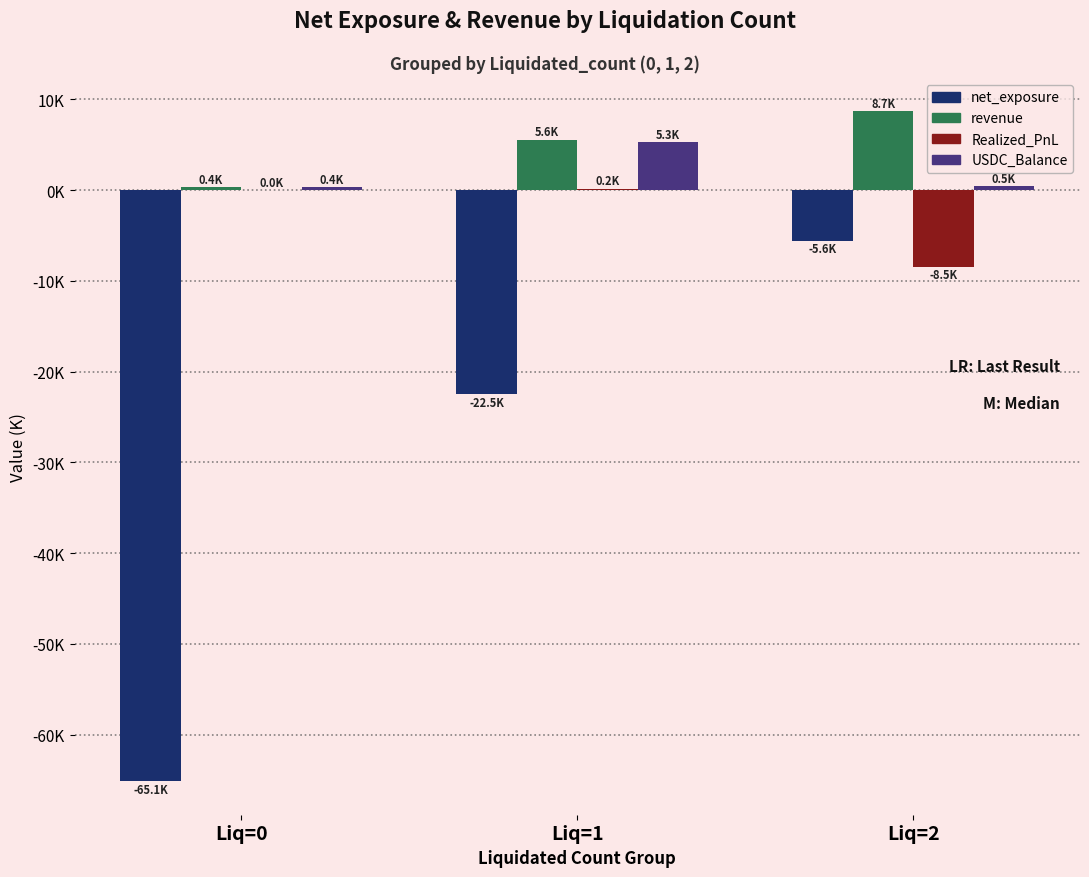

What are all the series names shown in the legend?

net_exposure, revenue, Realized_PnL, USDC_Balance